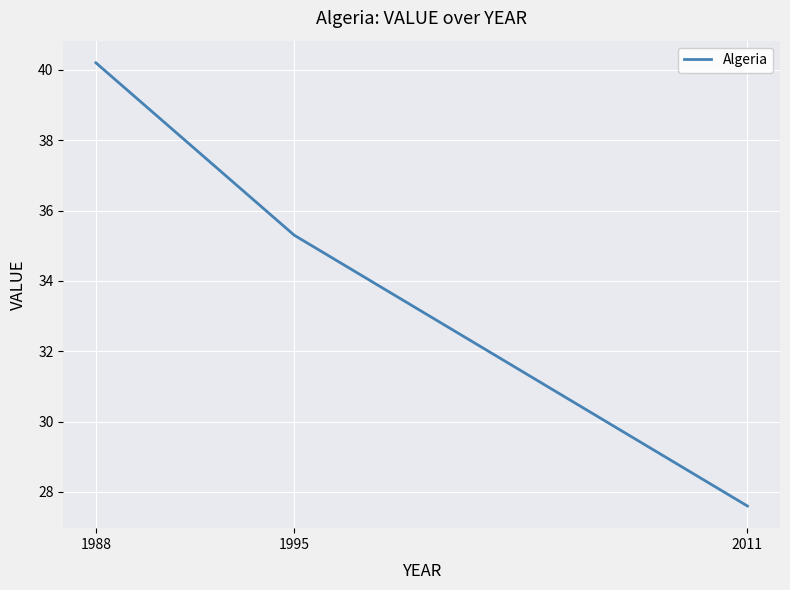

Count the number of categories in the chart.

3